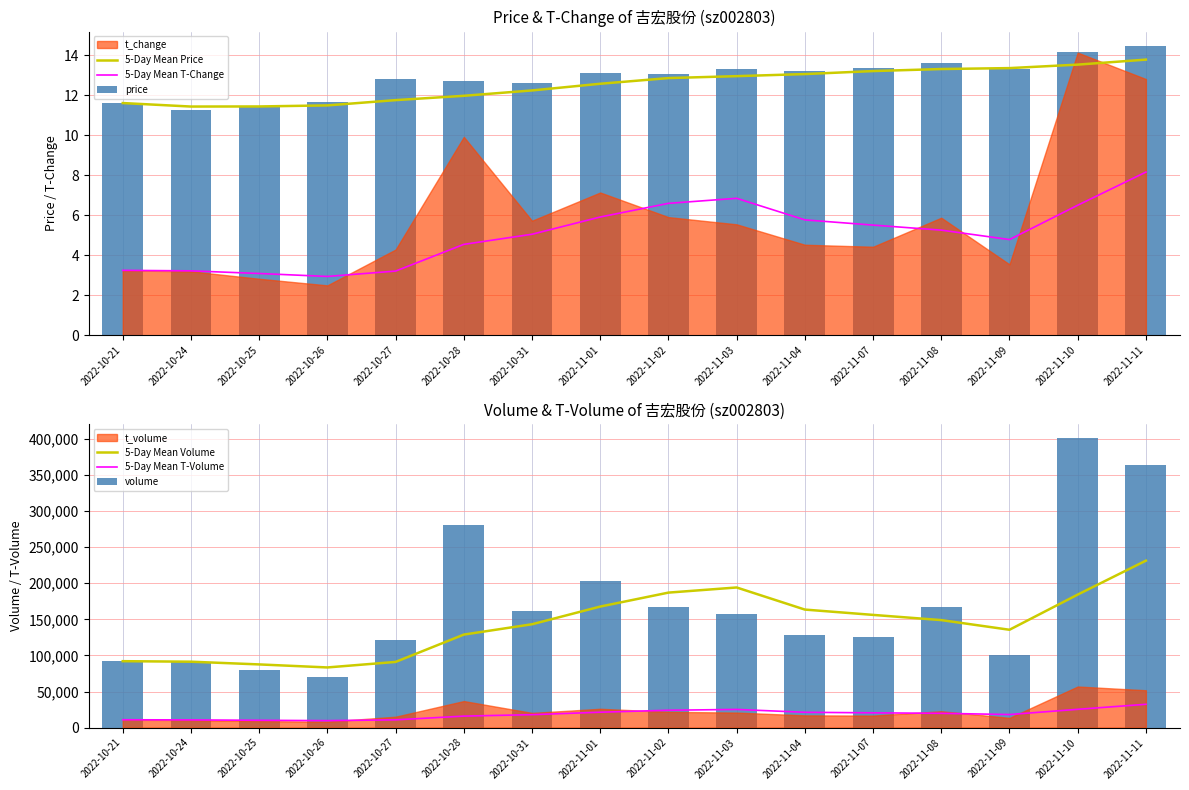

Which series changed the most between 2022-10-21 and 2022-11-01?

volume